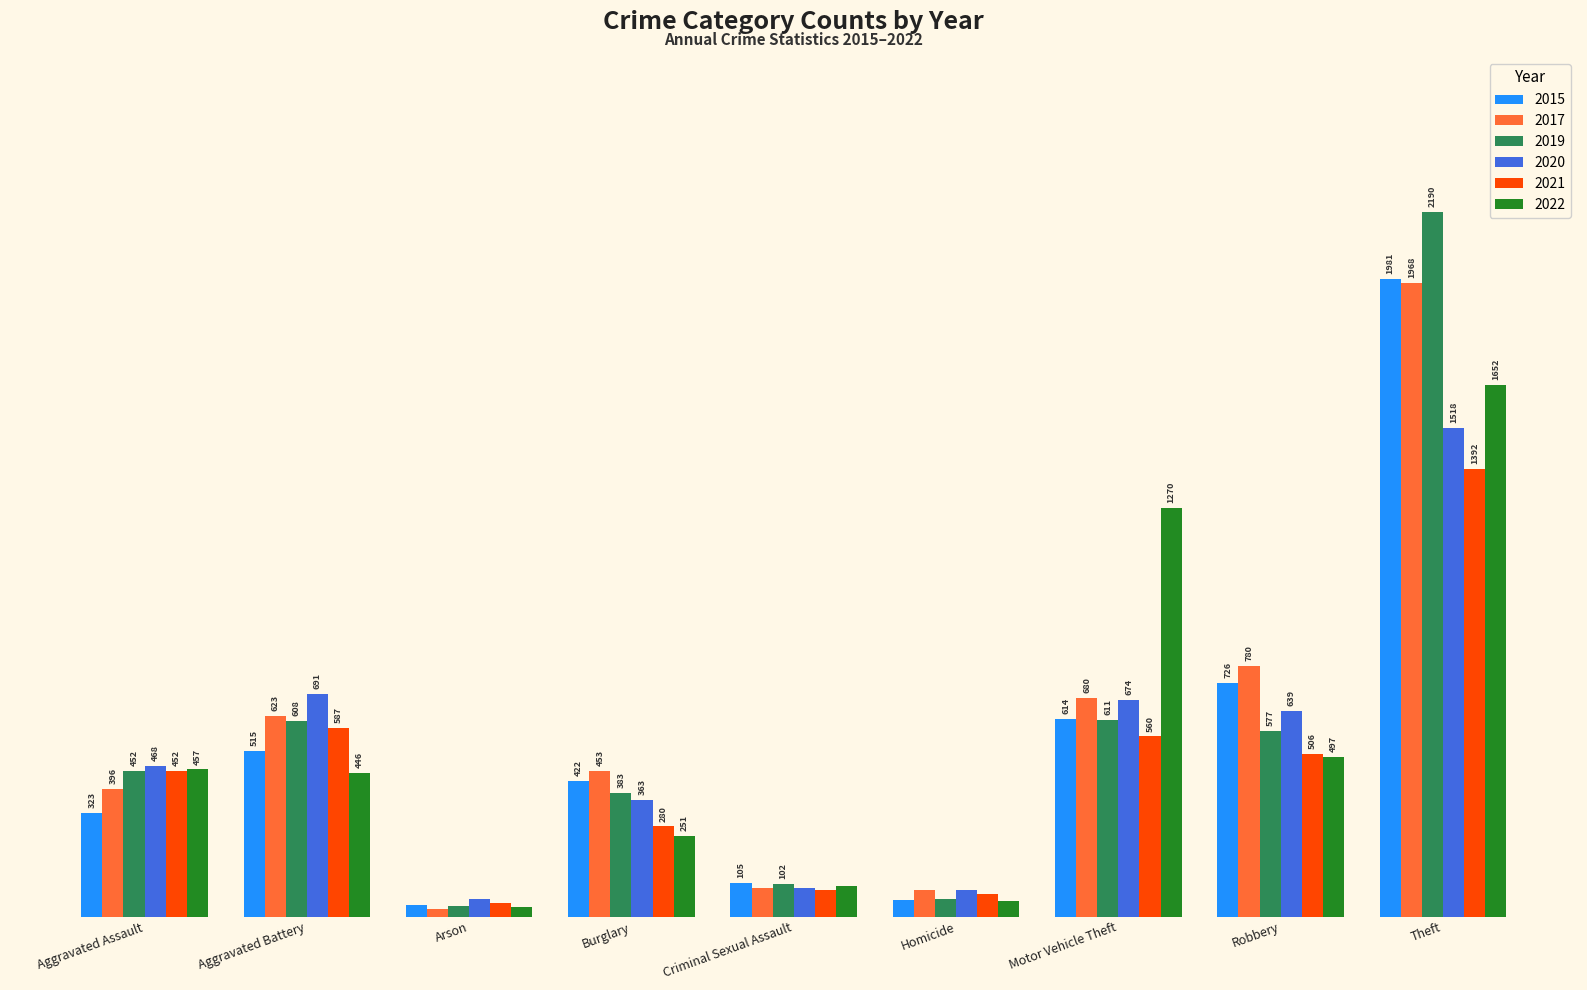

Rank the categories by 2015 value from lowest to highest.

Arson, Homicide, Criminal Sexual Assault, Aggravated Assault, Burglary, Aggravated Battery, Motor Vehicle Theft, Robbery, Theft